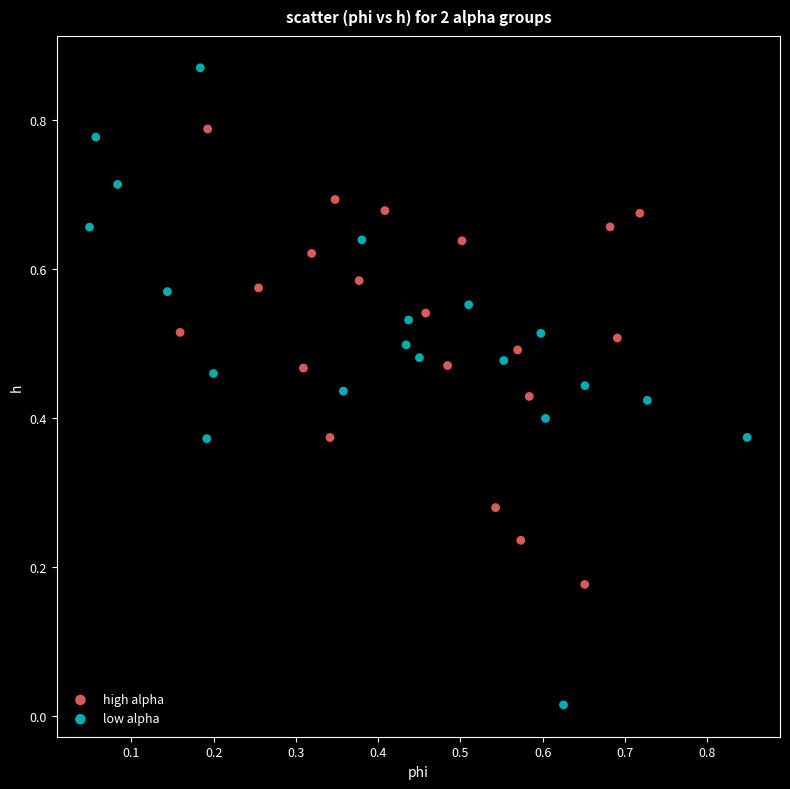

Which series contains the highest Y value?

low alpha